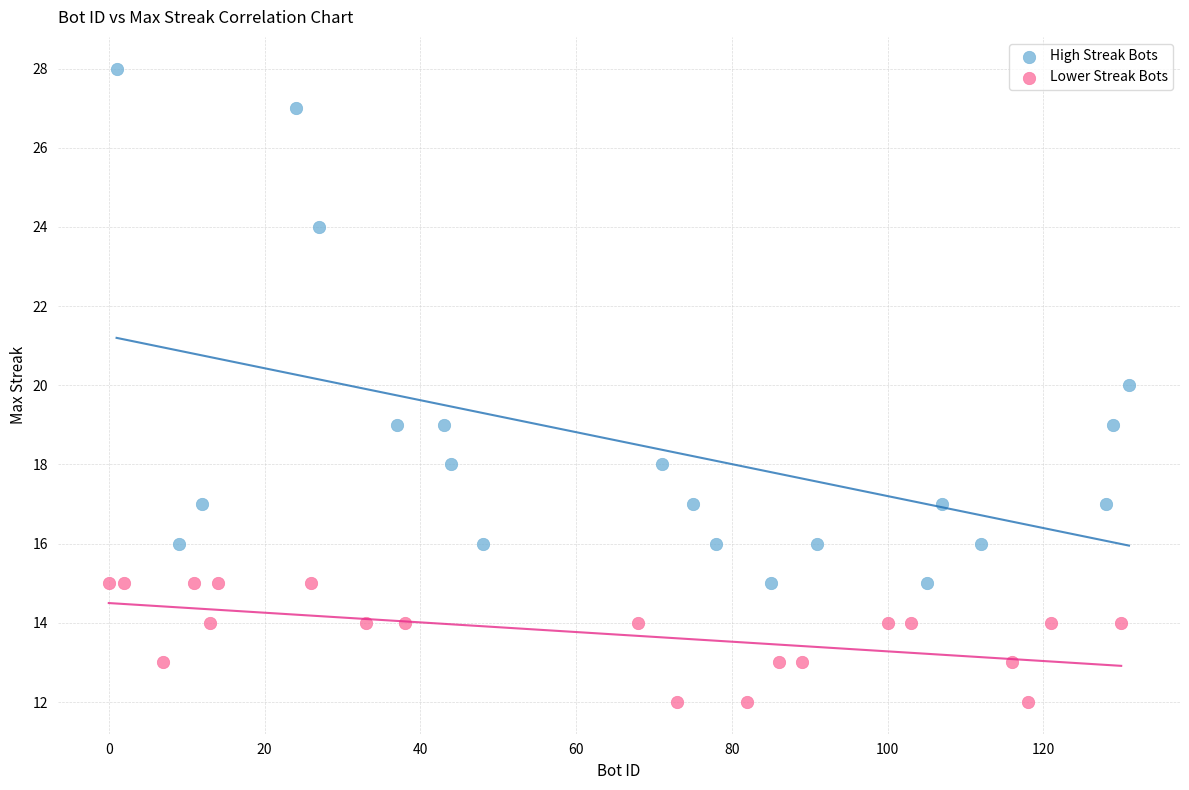

Which series has the largest Y range (max minus min)?

High Streak Bots